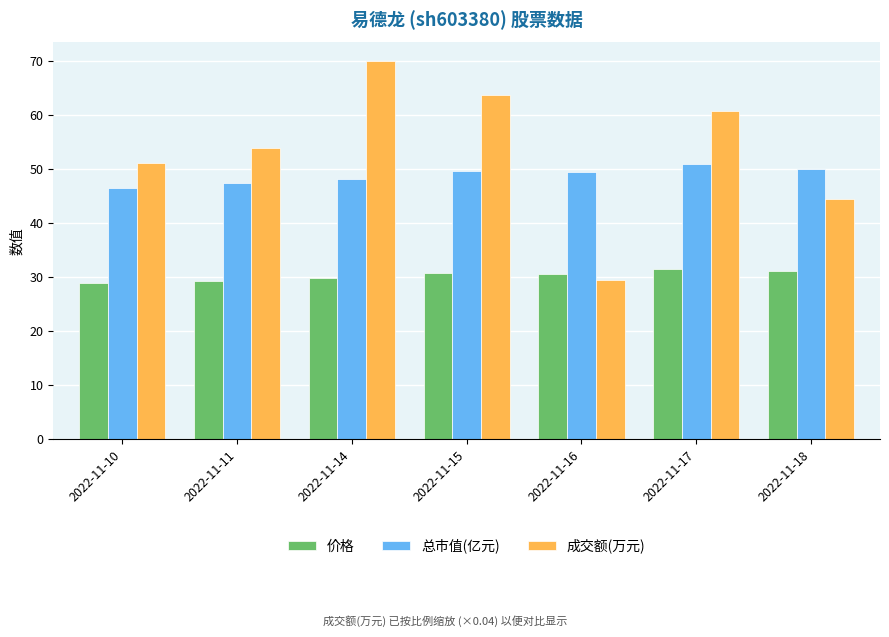

What is the spread (max minus min) of values at 2022-11-14?

40.1